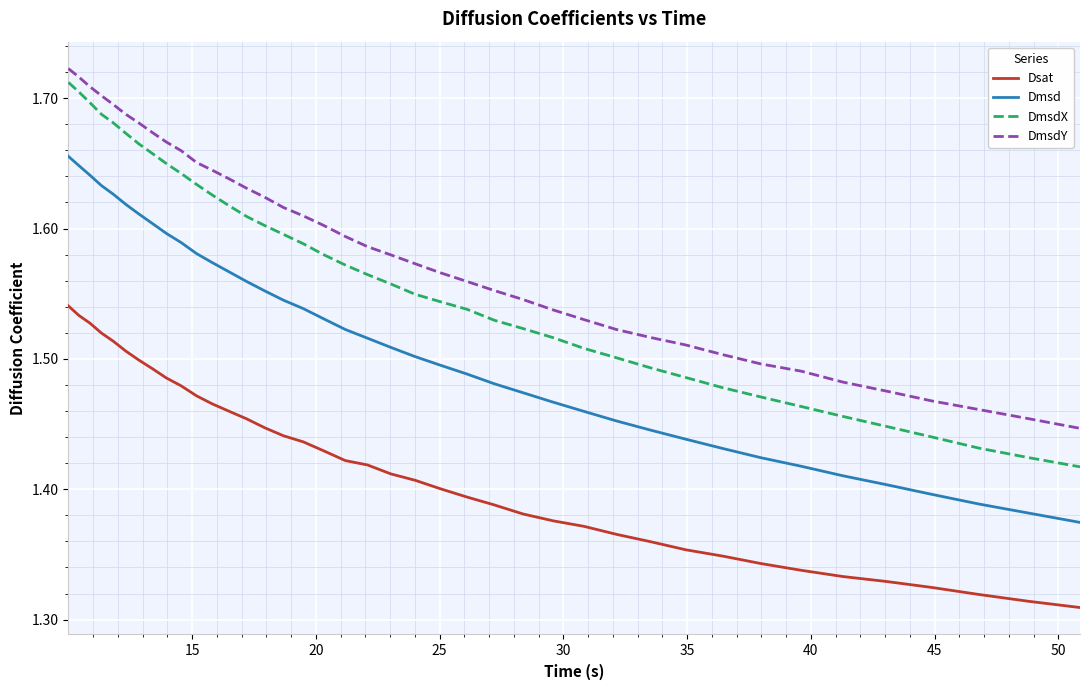

Which series has the largest total across all categories?

DmsdY